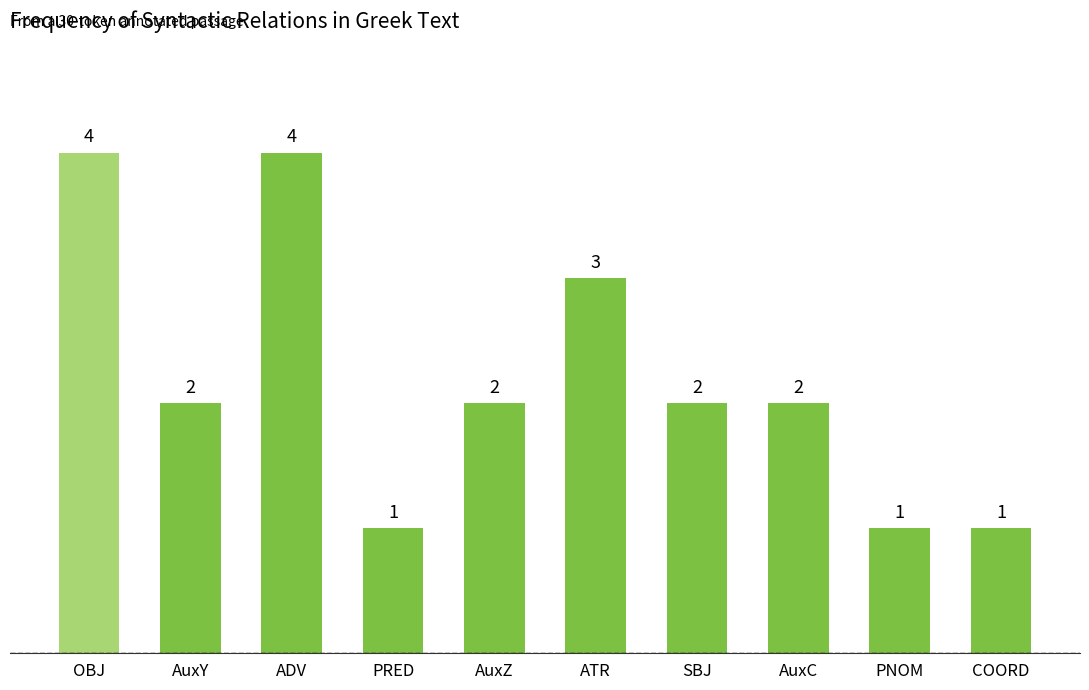

True or false: the data shows 1 at COORD.

True